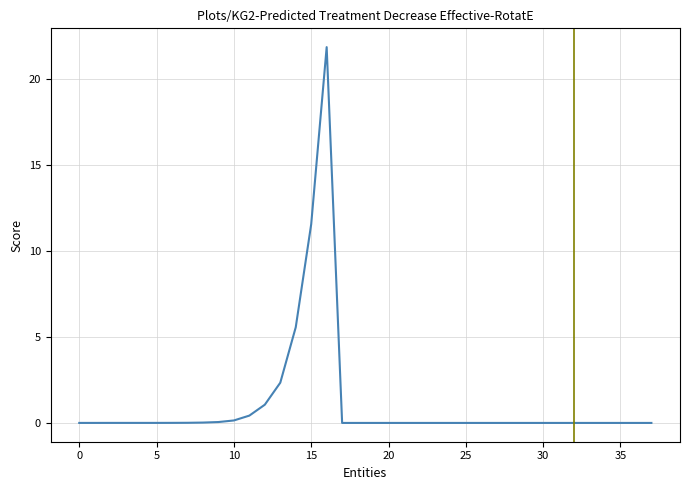

What is the greatest value displayed?

21.9